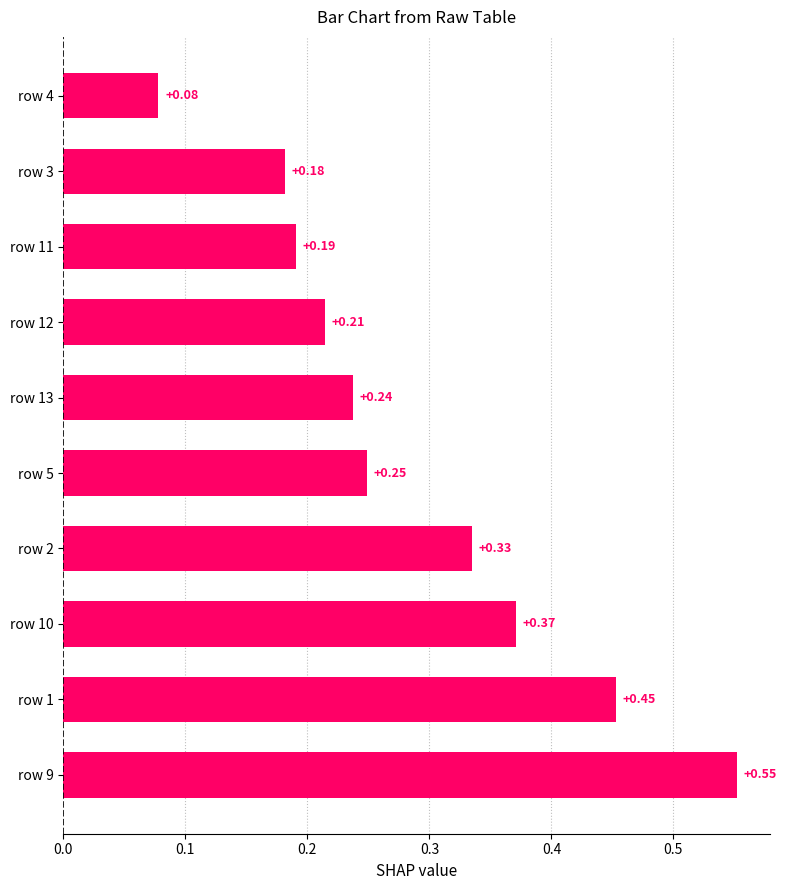

Between row 11 and row 1, which is larger?

row 1